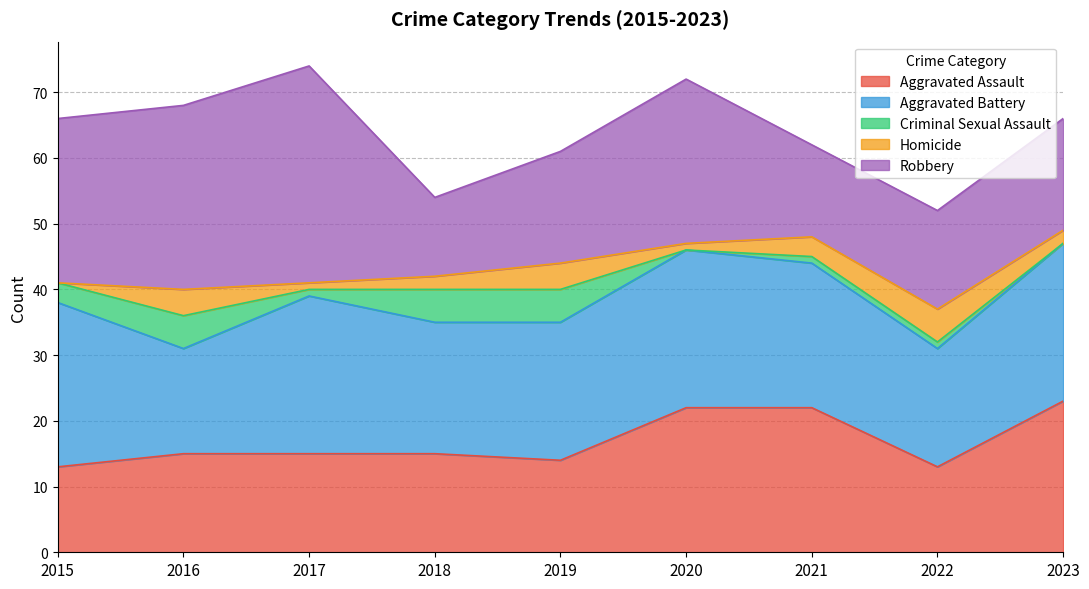

What is the value of the Criminal Sexual Assault point at the 7th from the left?

1